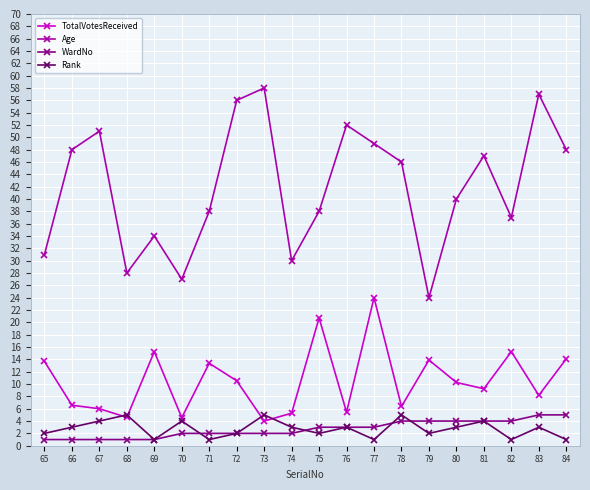

What is the approximate value of Age at 71?

38.0